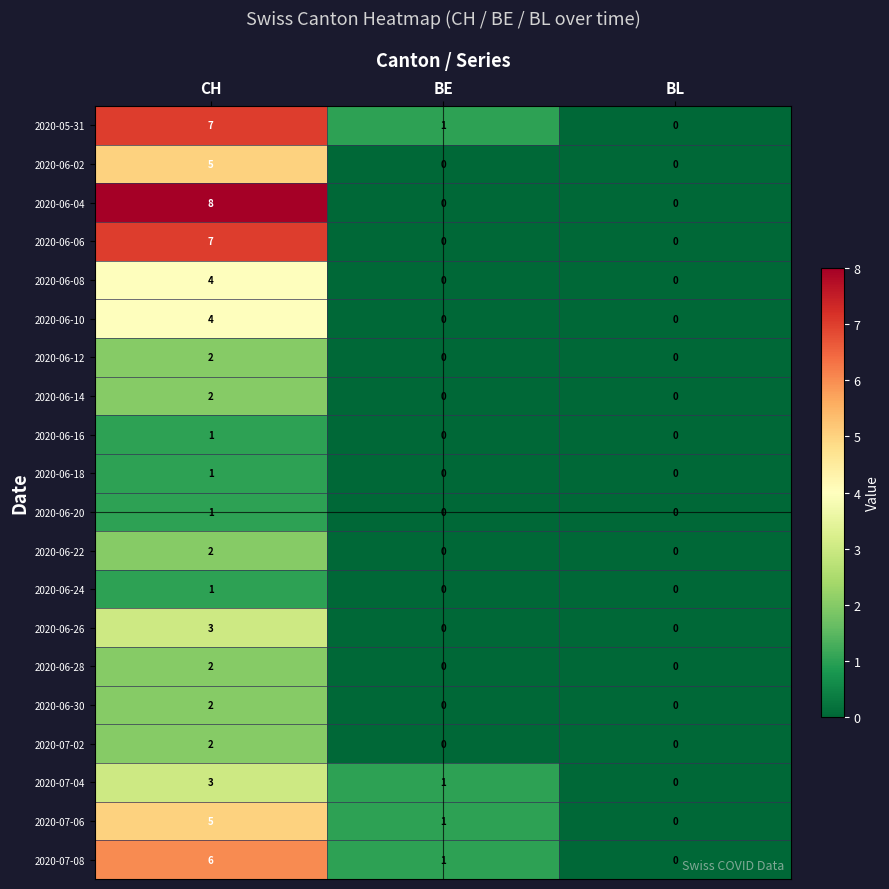

Where does the 2020-07-08 series first go above 1?

CH